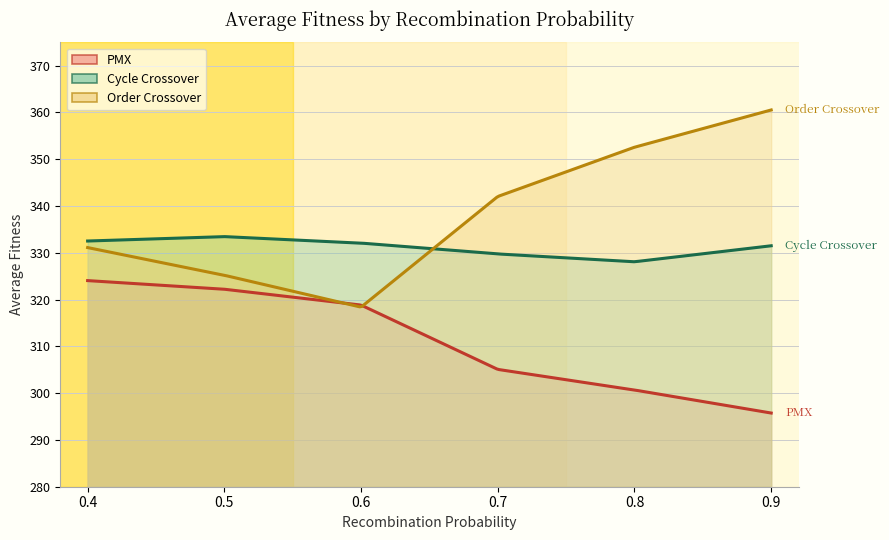

What is the spread (max minus min) of values at 0.5?

11.2